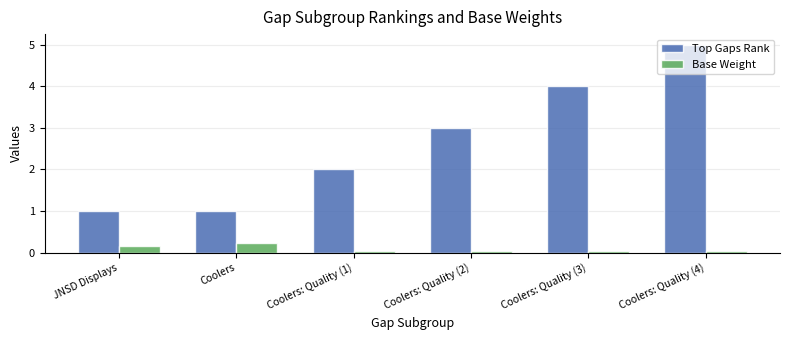

What are all the series names shown in the legend?

Top Gaps Rank, Base Weight